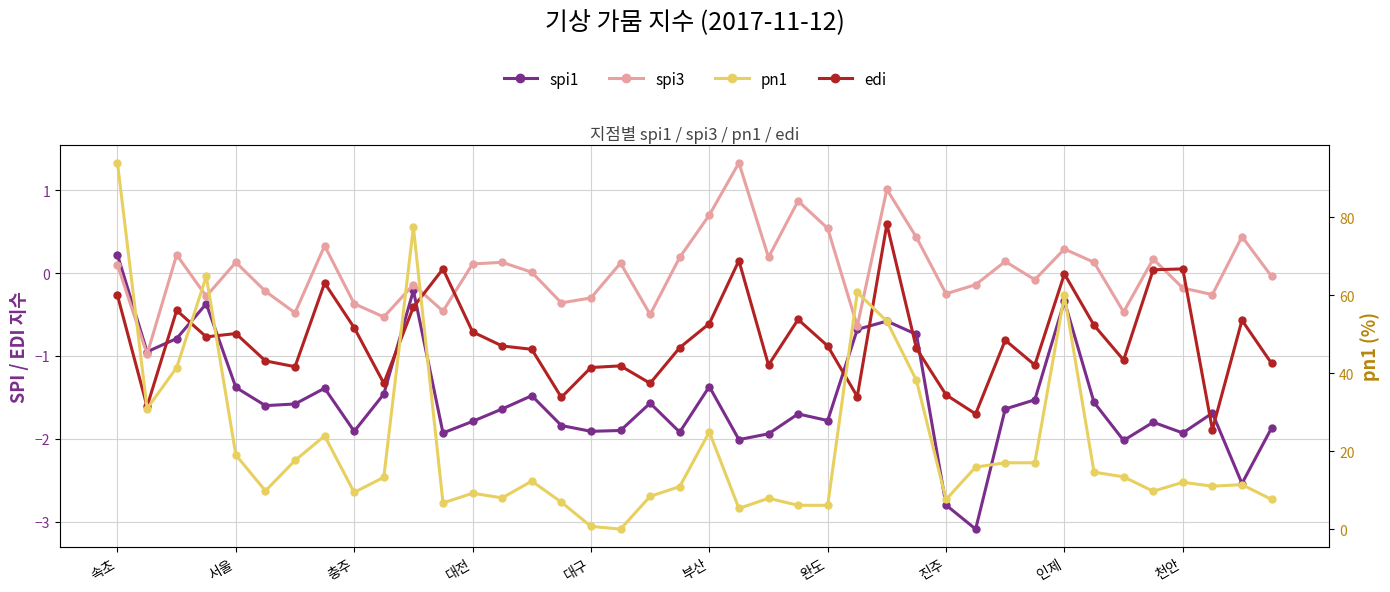

What is the difference between the highest and lowest values at 39?

9.5